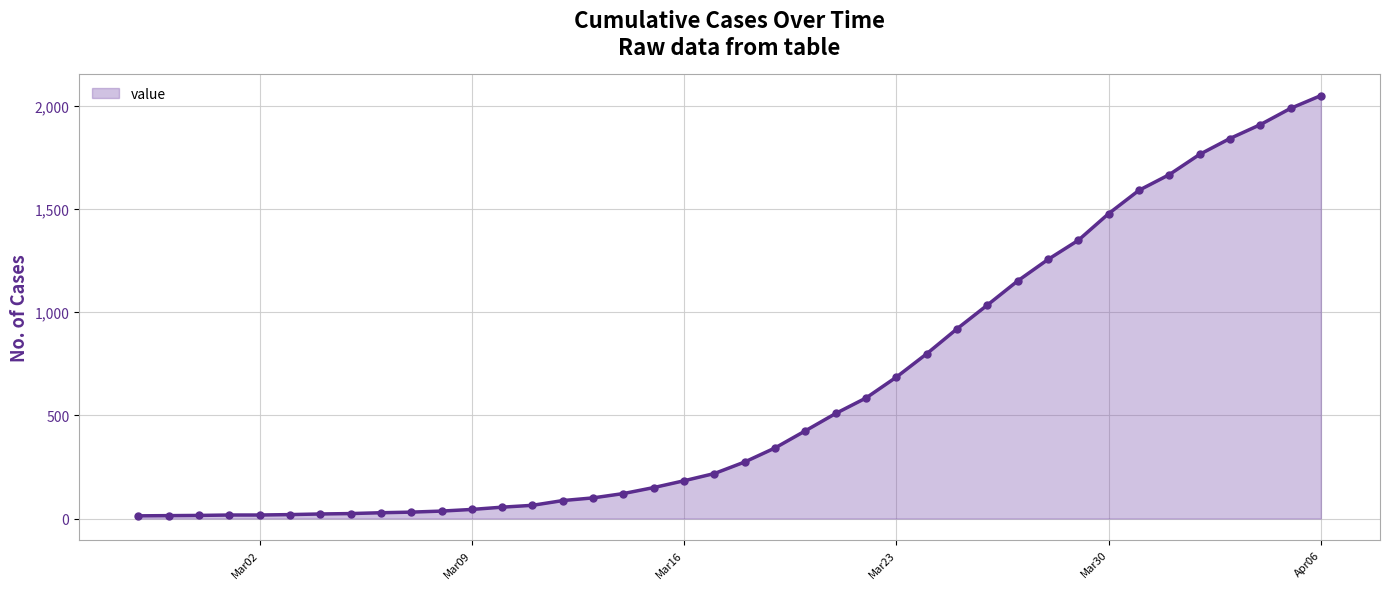

What is the difference between the maximum and minimum values?

2036